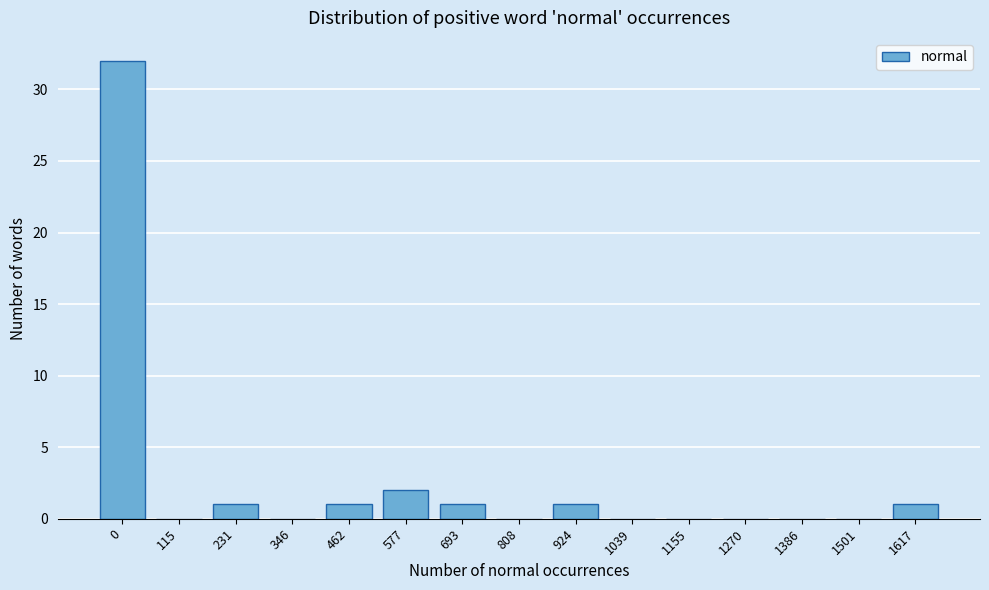

Reading left to right, what are all the values shown in this chart?

0=32	115=0	231=1	346=0	462=1	577=2	693=1	808=0	924=1	1039=0	1155=0	1270=0	1386=0	1501=0	1617=1